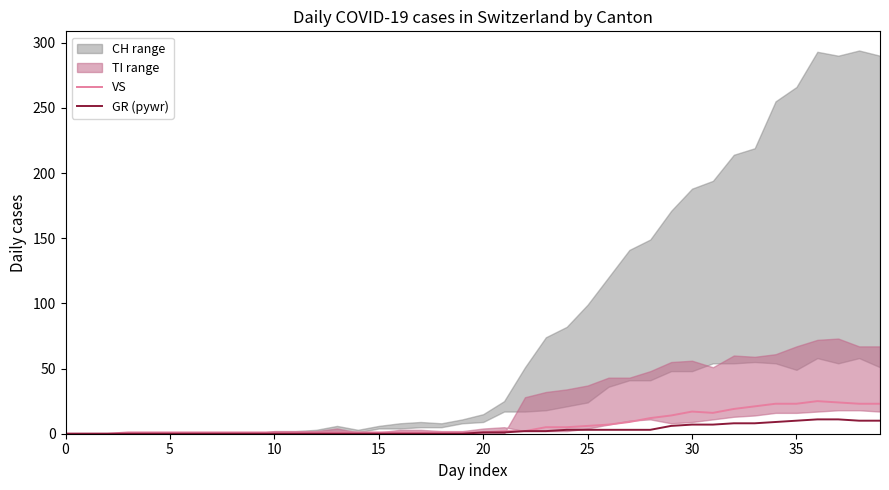

Reading right to left, what are all the values shown in this chart?

VS: 23	23	24	25	23	23	21	19	16	17	14	12	9	7	6	5	5	2	2	1	1	1	1	1	1	1	1	1	1	1	1	1	1	1	1	1	1	0	0	0
GR (pywr): 10	10	11	11	10	9	8	8	7	7	6	3	3	3	3	3	2	2	1	1	0	0	0	0	0	0	0	0	0	0	0	0	0	0	0	0	0	0	0	0